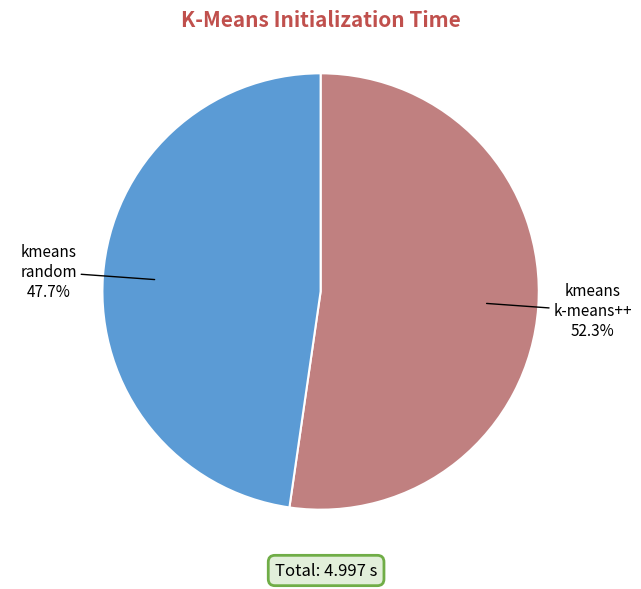

To the nearest percent, what is the difference between the largest and smallest slice percentages?

5%